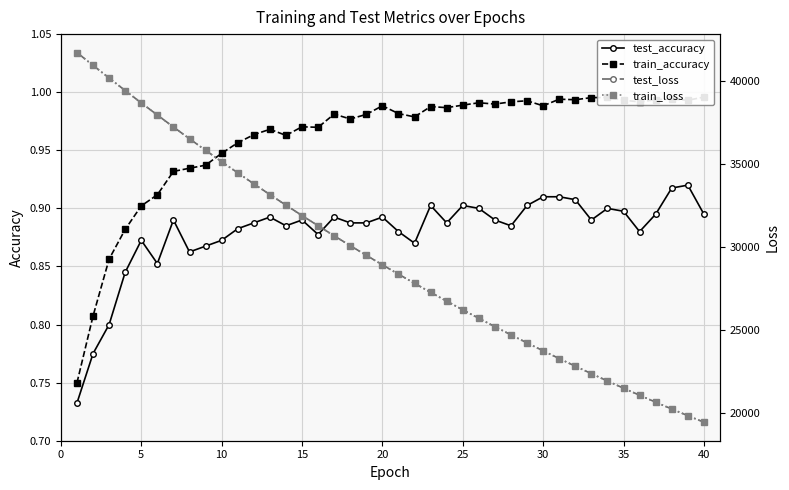

How many interior local peaks does the train_accuracy series have?

10